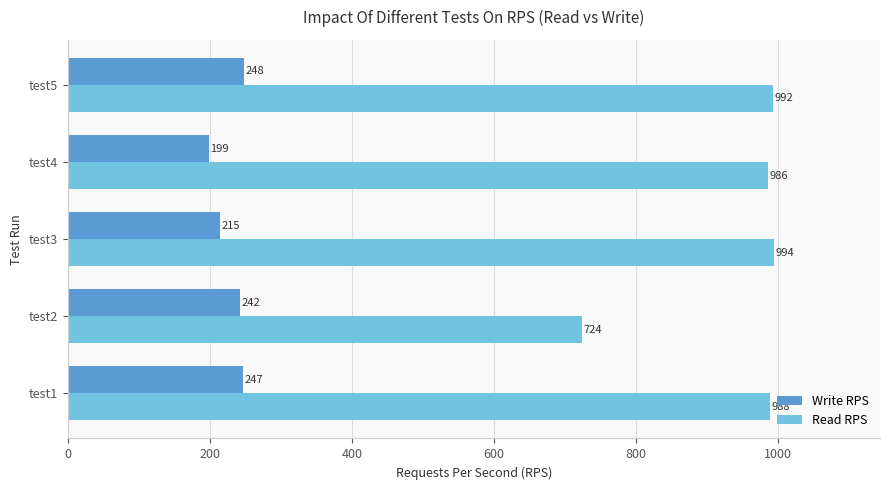

Rank the series by their maximum value, from lowest to highest.

Write RPS, Read RPS